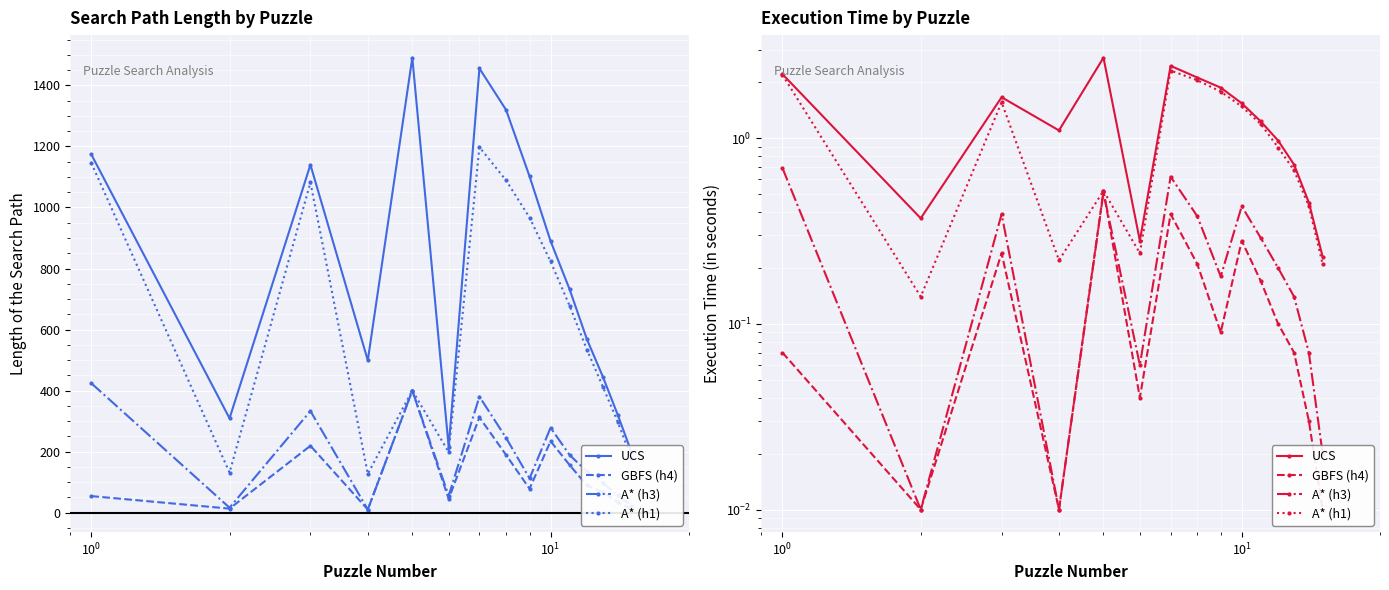

What is the sum of all UCS values?

19.9